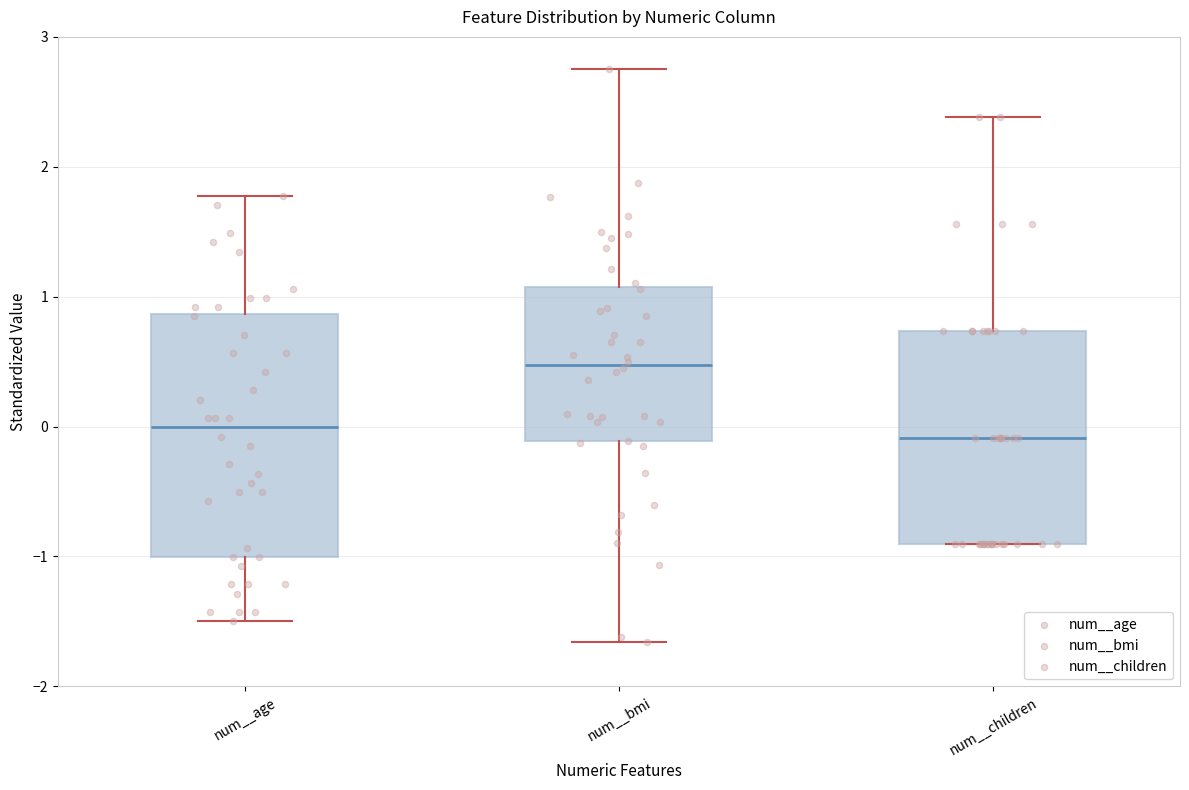

Reading left to right, transcribe this box plot: for each box, give where its median line is, the range the box spans, and where its two whiskers end, as read against the y-axis. The values are not printed on the chart, so give them approximately, as read against the axis.

num__age: median 0.0, box -1.0 to 0.9, whiskers -1.5 to 1.8
num__bmi: median 0.5, box -0.1 to 1.1, whiskers -1.7 to 2.8
num__children: median -0.1, box -0.9 to 0.7, whiskers -0.9 to 2.4